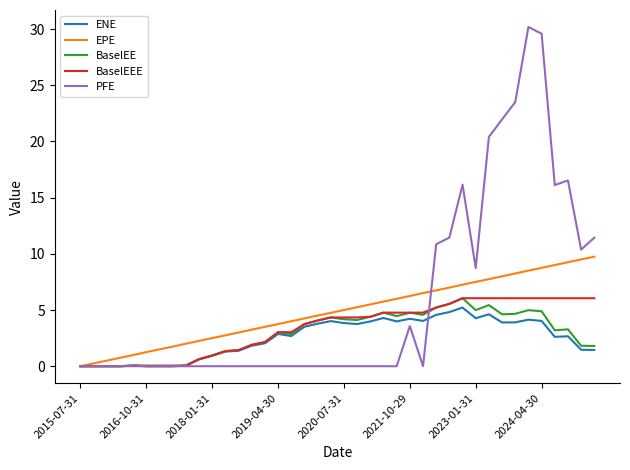

Which series has the largest range (max minus min)?

PFE